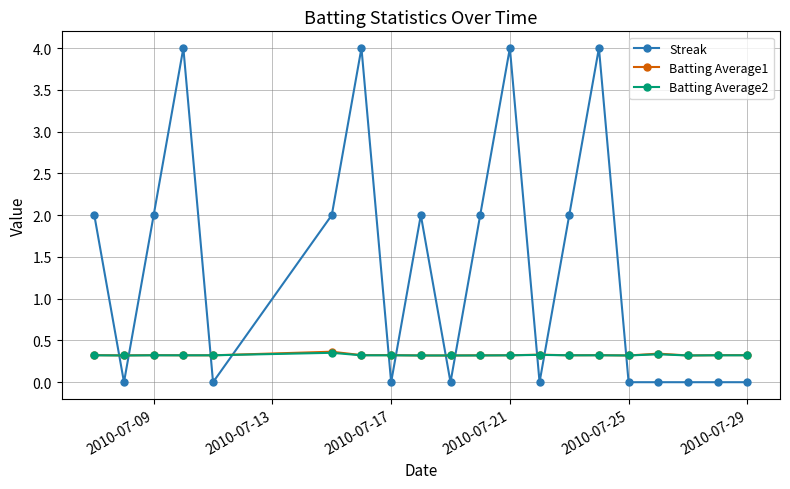

What is the value of the Batting Average1 point at the 14th from the left?

0.3